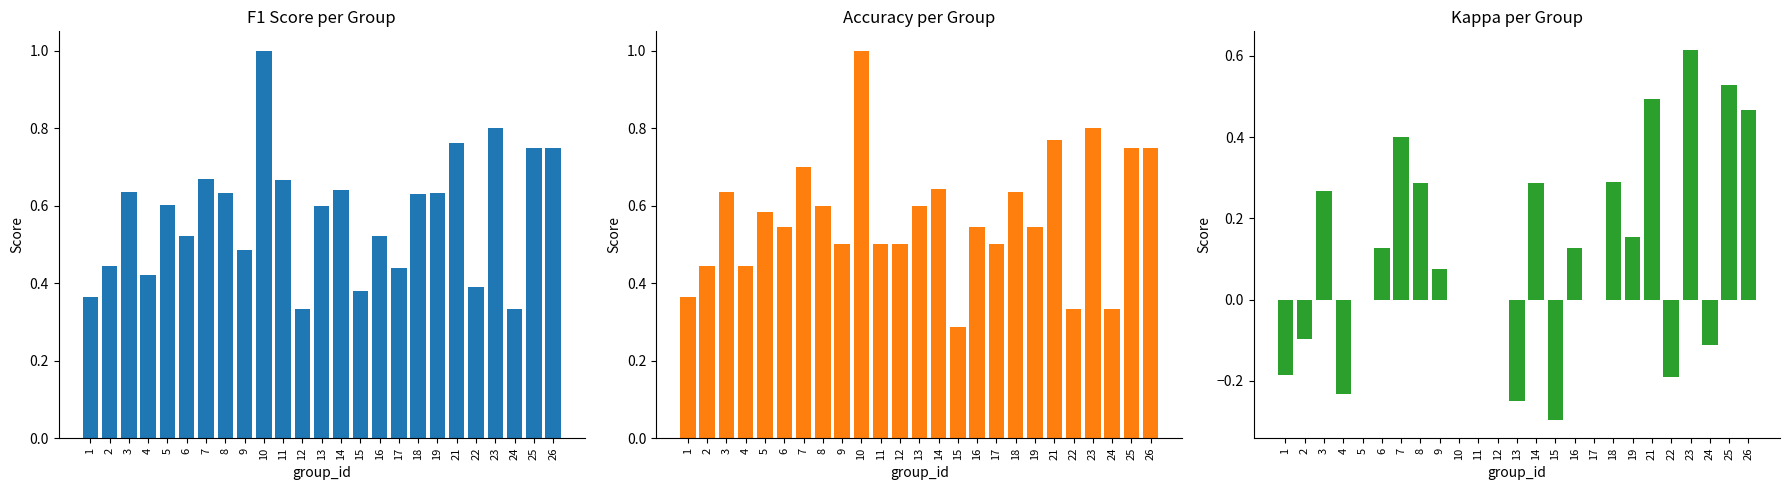

Rank the series by their maximum value, from lowest to highest.

kappa, f1, accuracy